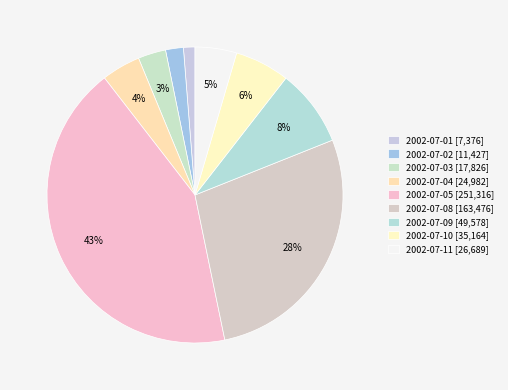

To the nearest percent, what is the difference between the 2002-07-03 and 2002-07-08 slice percentages?

25%